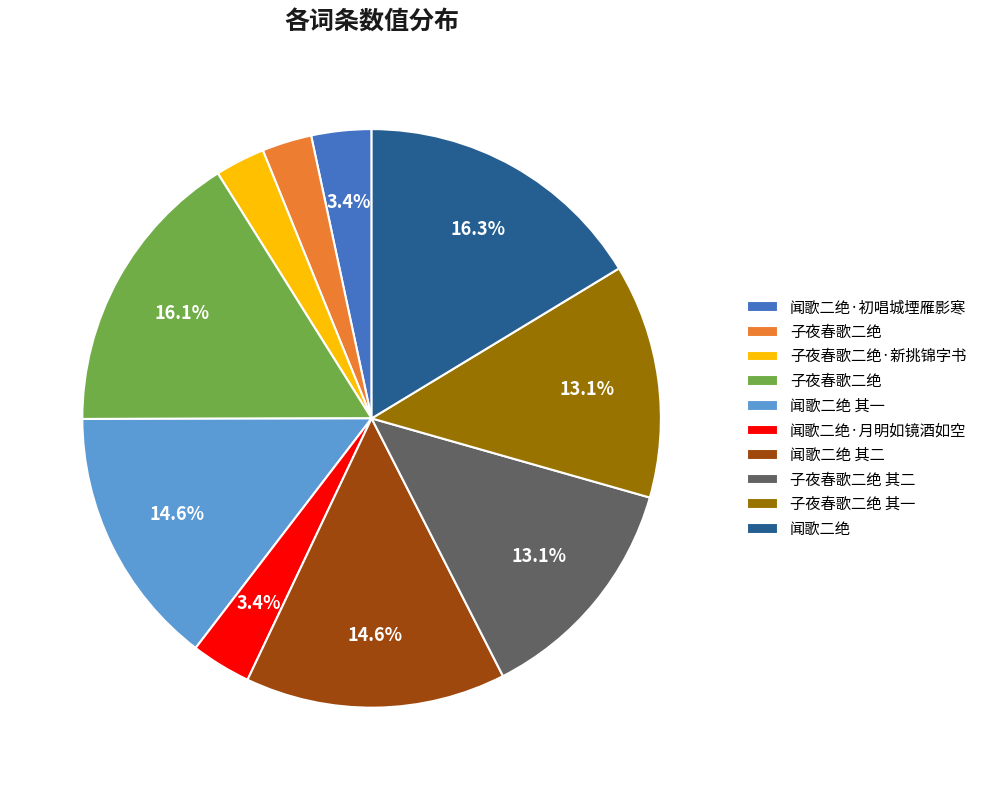

Count the number of slices in the pie.

10